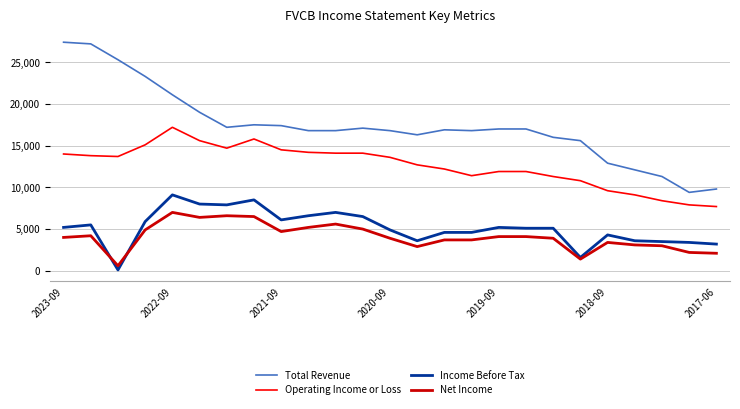

Which series has the largest range (max minus min)?

Total Revenue